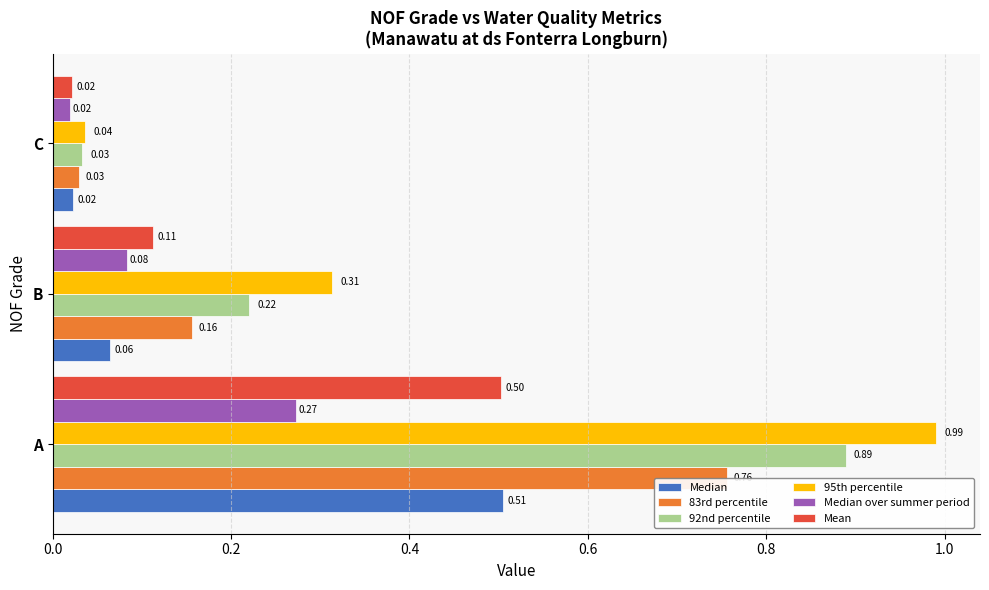

At which category does the chart reach its peak across all series?

A